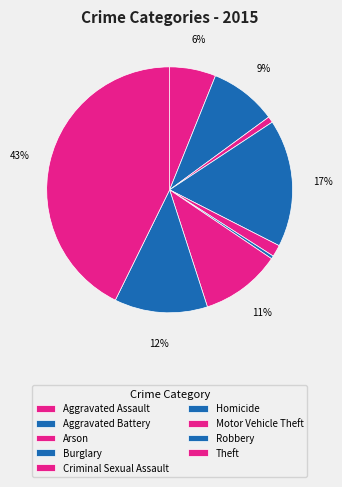

To the nearest percent, what is the combined percentage of Aggravated Assault and Theft?

49%